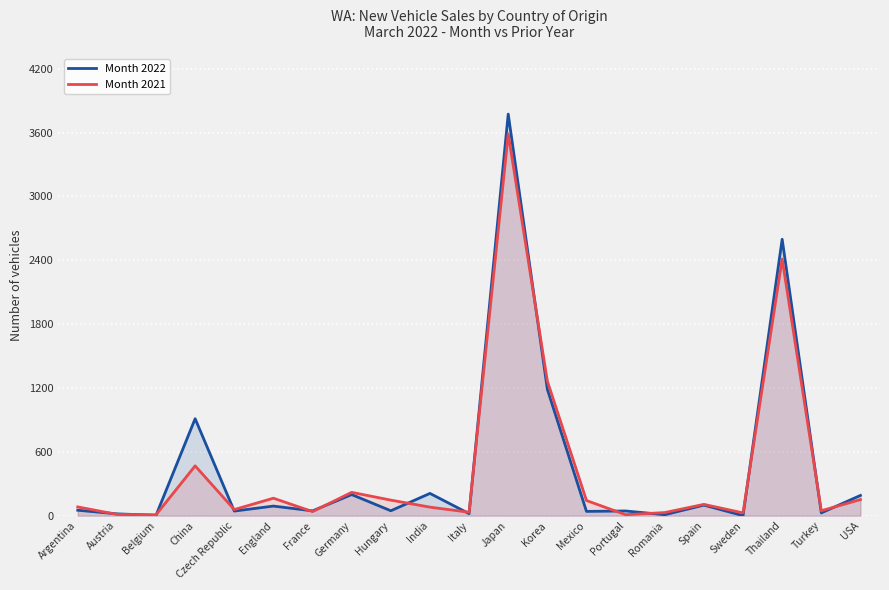

Which series ends up on top after the final intersection of Month 2022 and Month 2021?

Month 2022